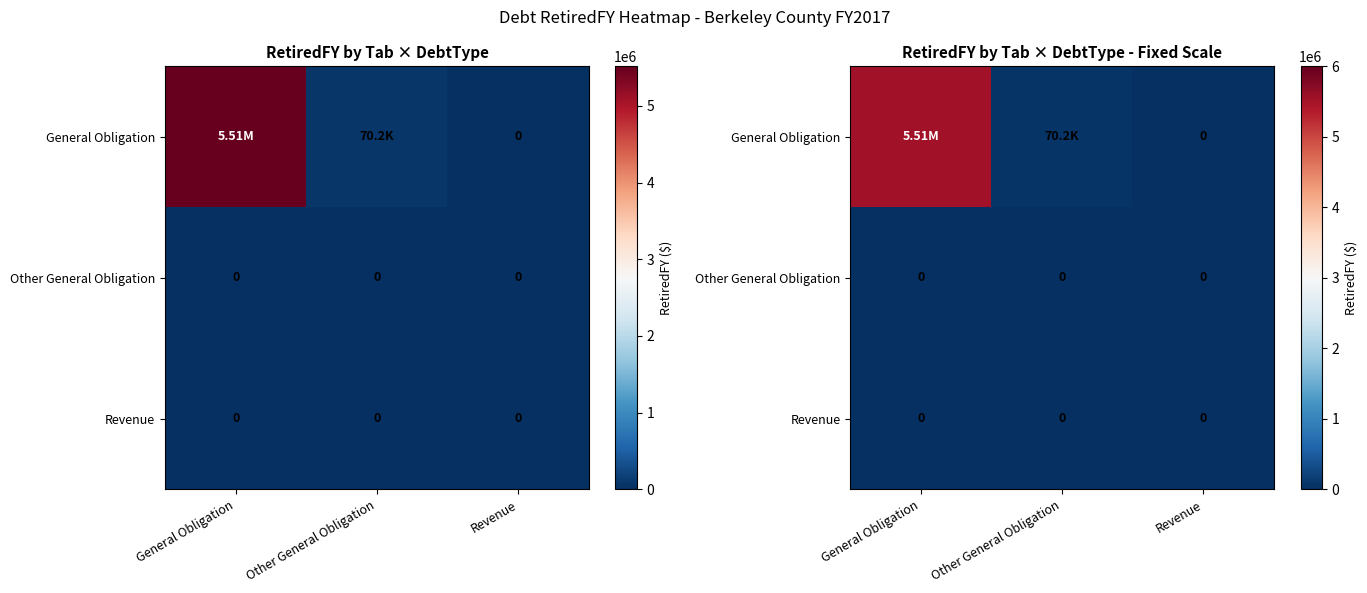

At which label is Revenue closest to 0?

General Obligation